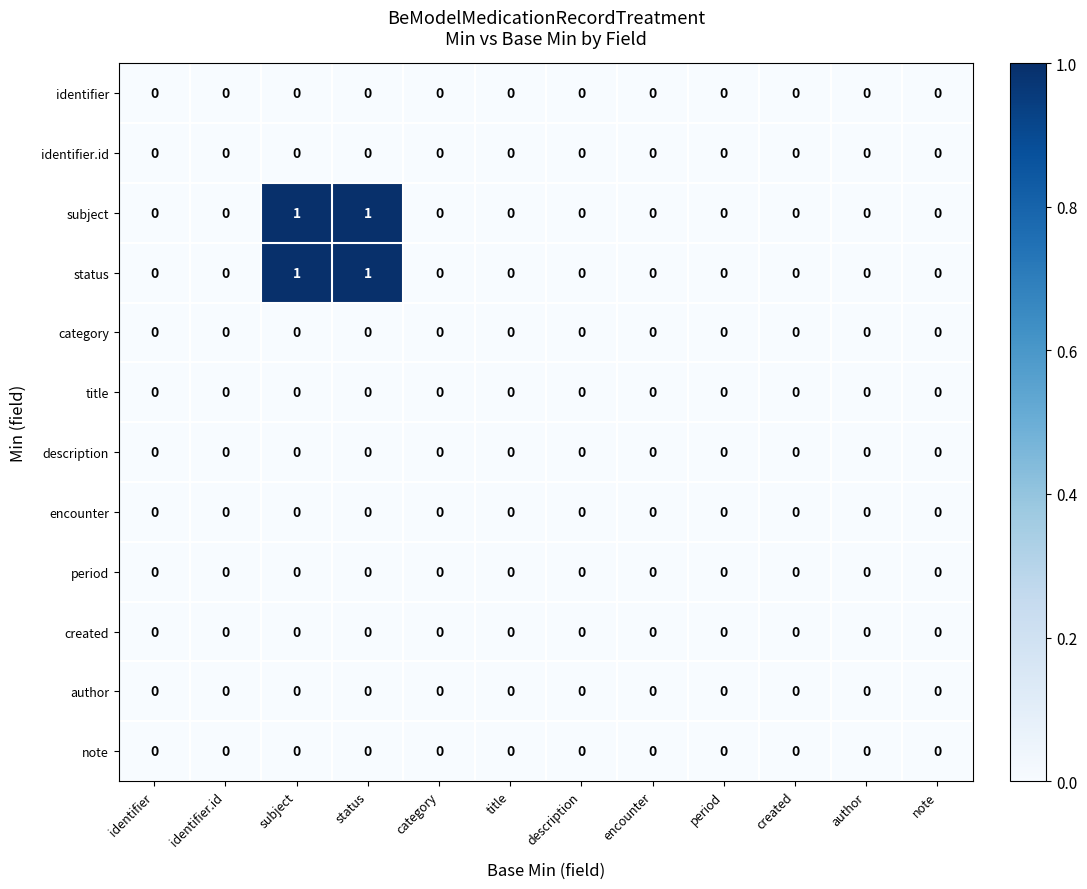

The value of description at author is 0. True or false?

True